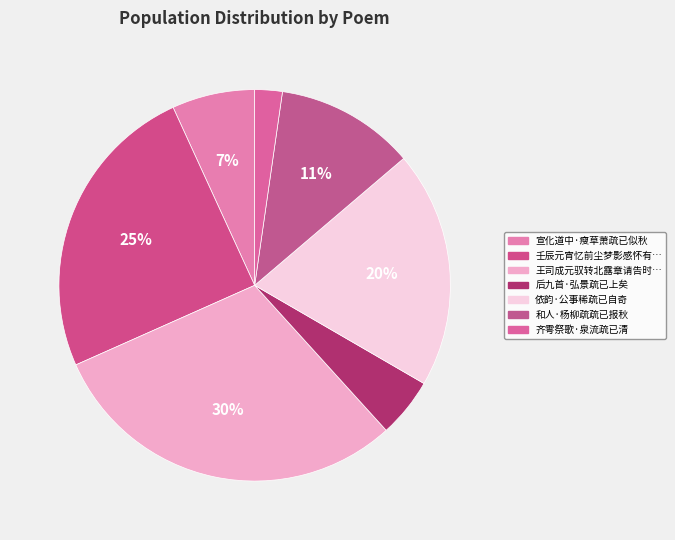

Does any single category account for the majority?

No